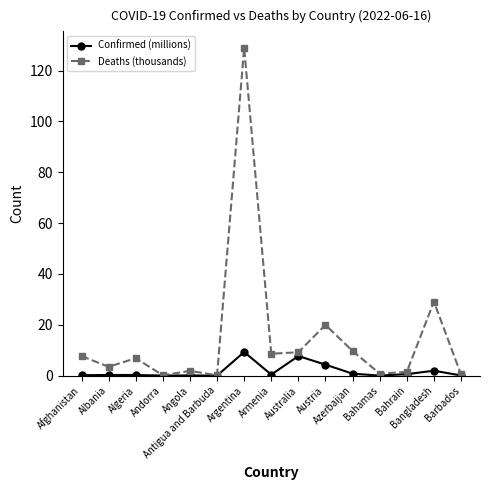

Where is the first local maximum for Deaths (thousands)?

Algeria